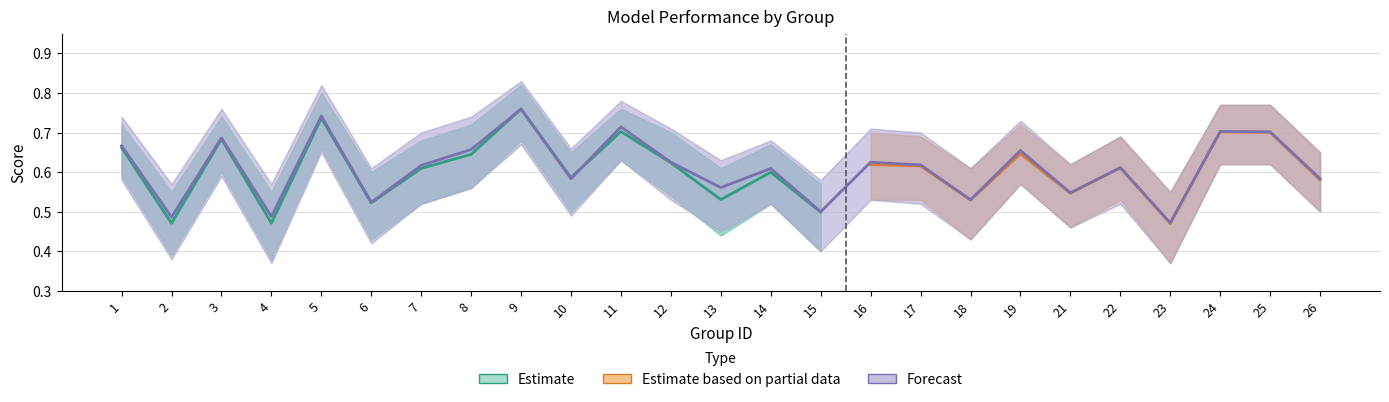

True or false: the data shows 0.6 at 12.

True